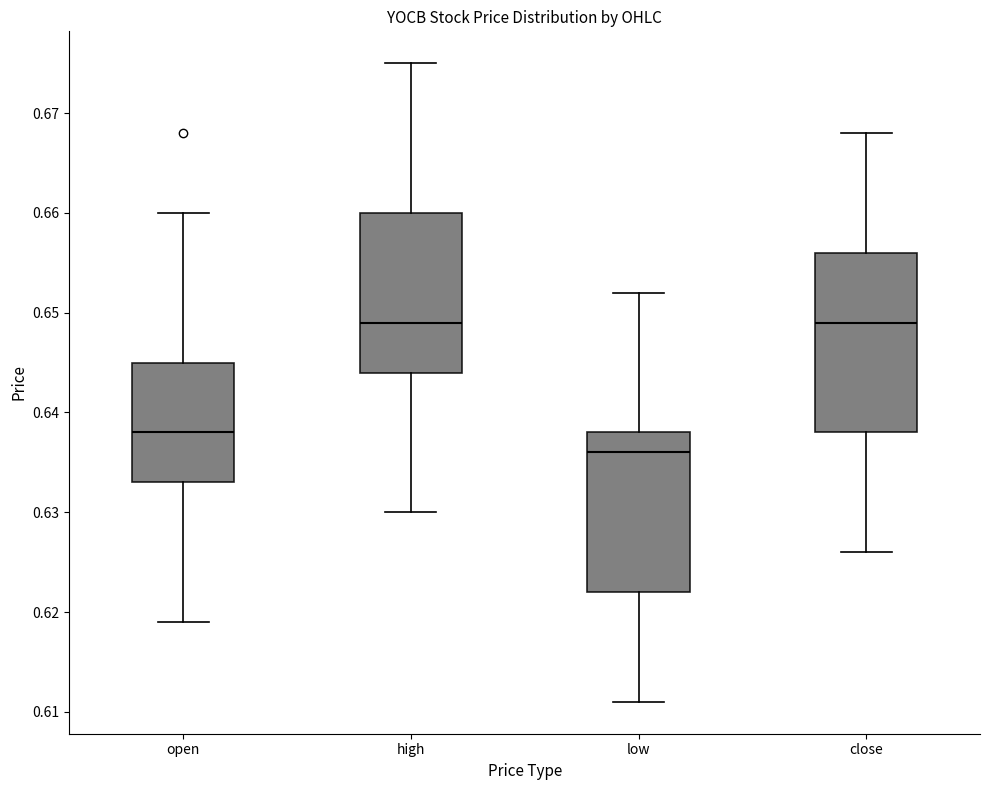

Reading left to right, transcribe this box plot: for each box, give where its median line is, the range the box spans, and where its two whiskers end, as read against the y-axis. The values are not printed on the chart, so give them approximately, as read against the axis.

open: median 0.638, box 0.633 to 0.645, whiskers 0.619 to 0.660
high: median 0.649, box 0.644 to 0.660, whiskers 0.630 to 0.675
low: median 0.636, box 0.622 to 0.638, whiskers 0.611 to 0.652
close: median 0.649, box 0.638 to 0.656, whiskers 0.626 to 0.668